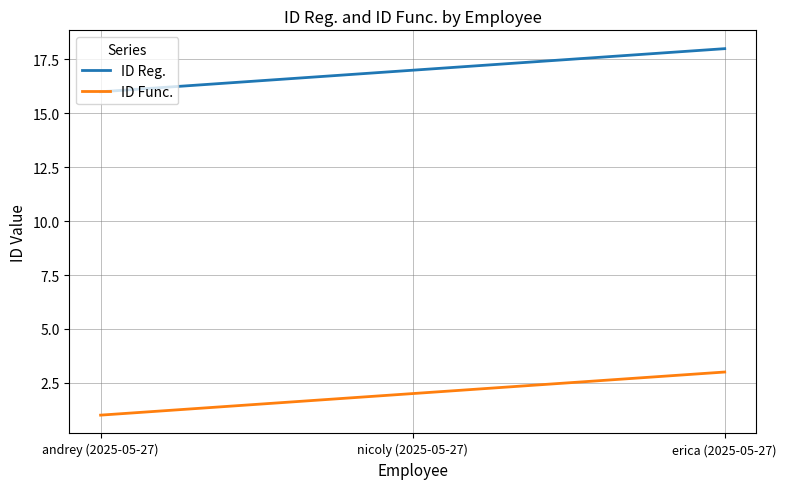

What is the spread (max minus min) of values at erica (2025-05-27)?

15